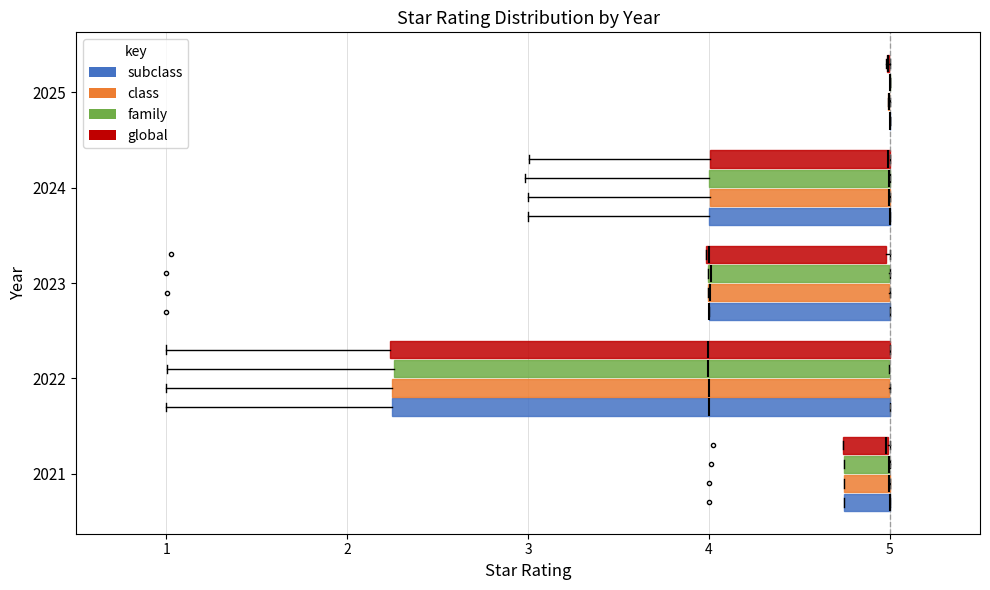

Where is the left edge of the box for 2023 (family) on the x-axis? The values are not printed on the chart, so give them approximately, as read against the axis.

4.0